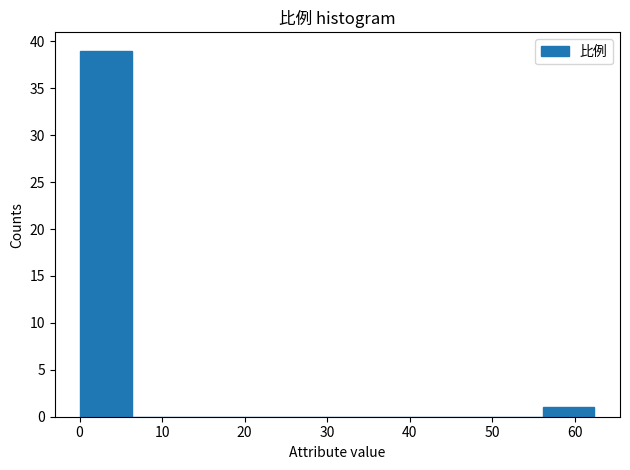

Reading left to right, list every bar in this chart as the range it spans on the x-axis followed by its height. Neither the bar edges nor the heights are printed on the chart, so give them approximately, as read against the axes.

0 to 6: 39
6 to 13: 0
13 to 19: 0
19 to 25: 0
25 to 31: 0
31 to 37: 0
37 to 44: 0
44 to 50: 0
50 to 56: 0
56 to 62: 1